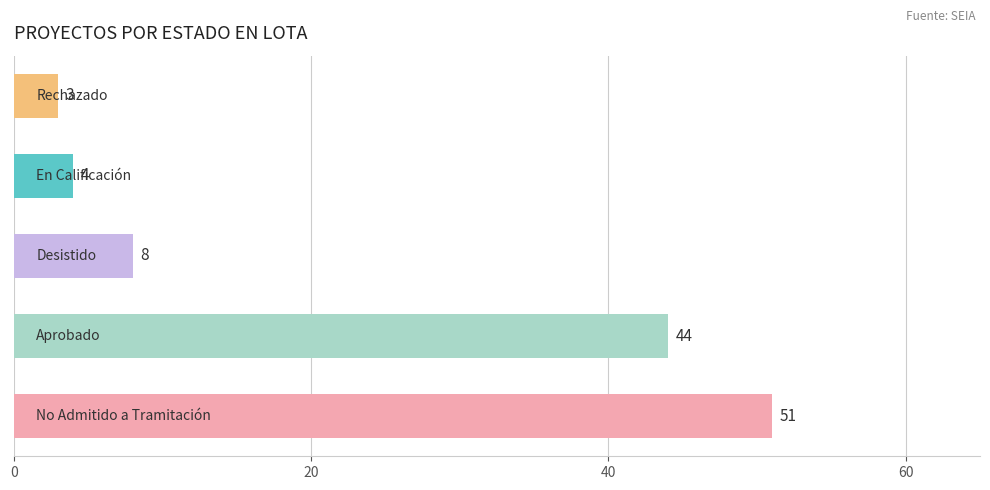

What is the smallest value displayed?

3